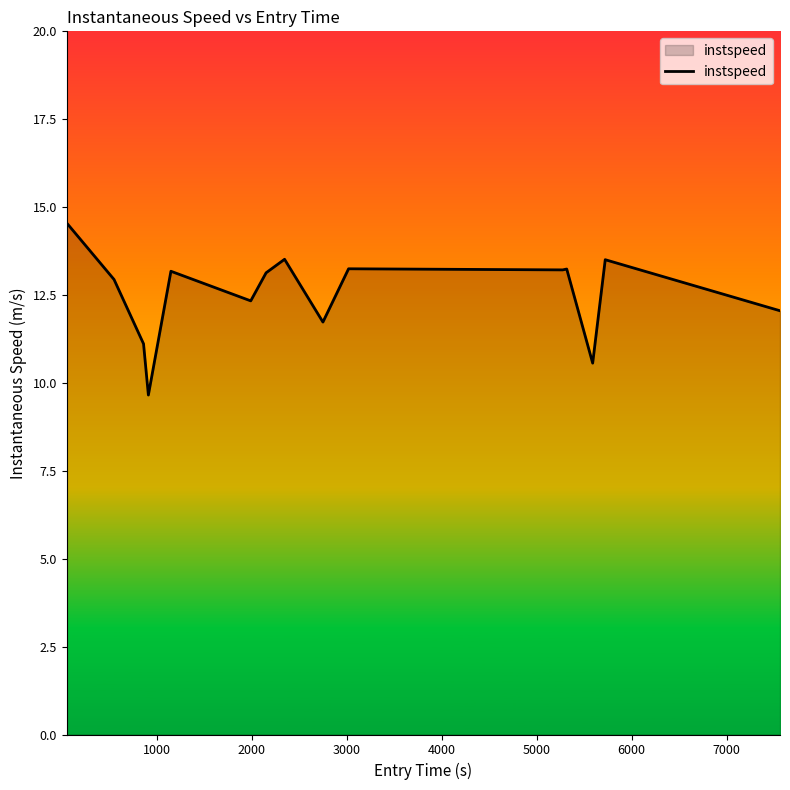

What is the maximum value shown in the chart?

14.5